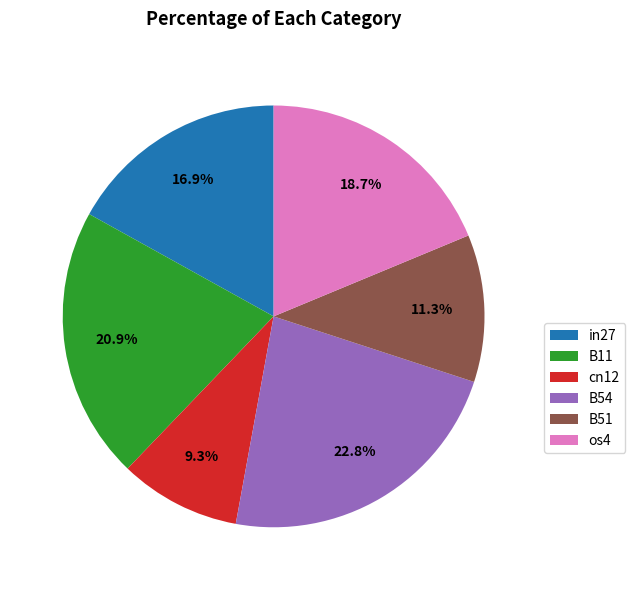

Is there any slice that represents more than half of the pie?

No